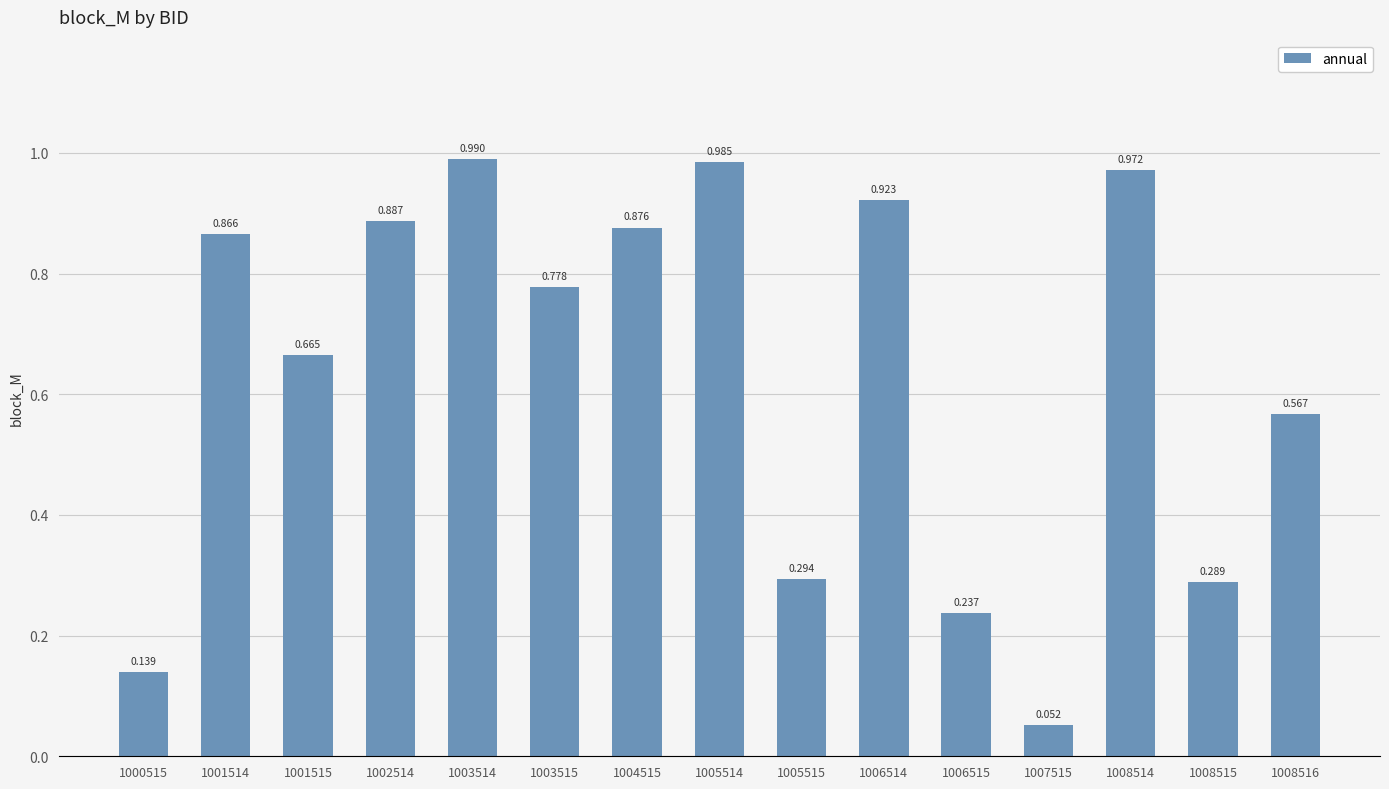

How many data points does each series have?

15